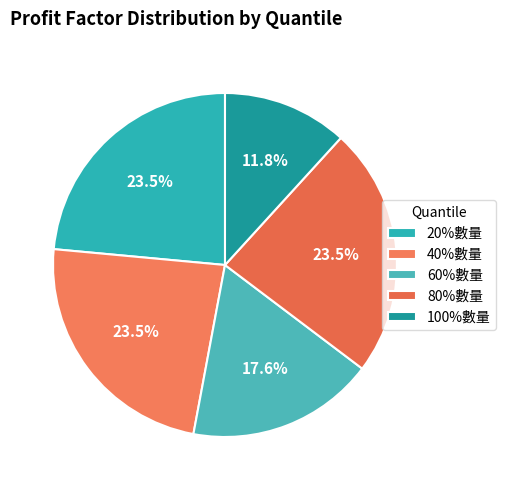

Rank the categories by value from highest to lowest.

20%數量, 40%數量, 80%數量, 60%數量, 100%數量